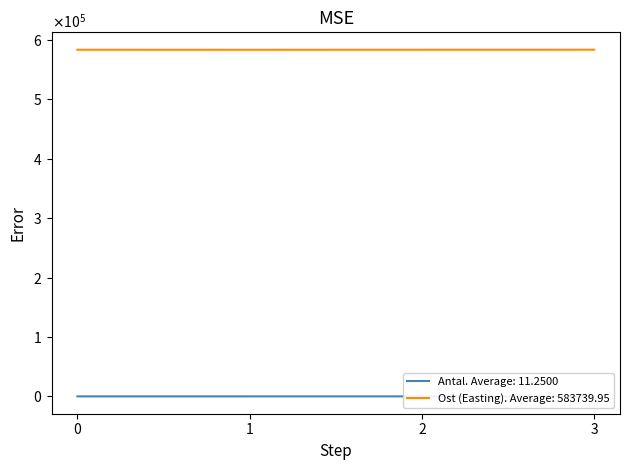

The value of Lokalnamn (Ost) at 3 is 173026.8. True or false?

False